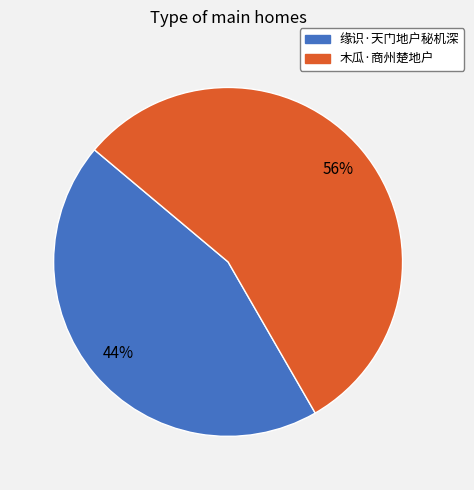

What is the ratio of the value at 木瓜·商州楚地户 to the value at 缘识·天门地户秘机深?

1.3